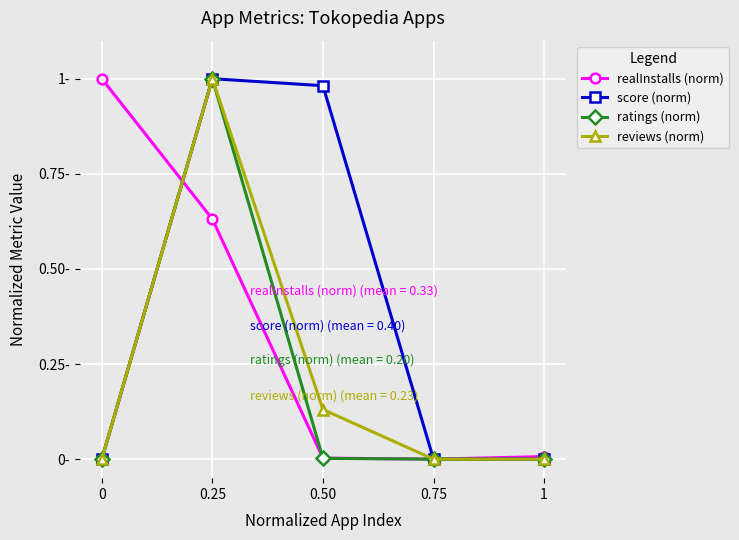

Does the chart display data point markers on the line(s)?

Yes